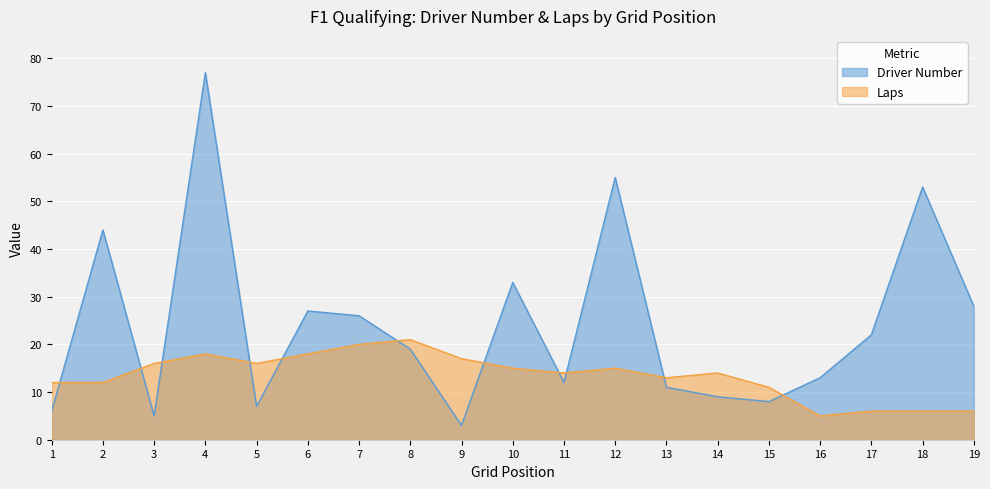

Reading left to right, list all the values displayed in this chart.

Driver Number: 1=6	2=44	3=5	4=77	5=7	6=27	7=26	8=19	9=3	10=33	11=12	12=55	13=11	14=9	15=8	16=13	17=22	18=53	19=28
Laps: 1=12	2=12	3=16	4=18	5=16	6=18	7=20	8=21	9=17	10=15	11=14	12=15	13=13	14=14	15=11	16=5	17=6	18=6	19=6